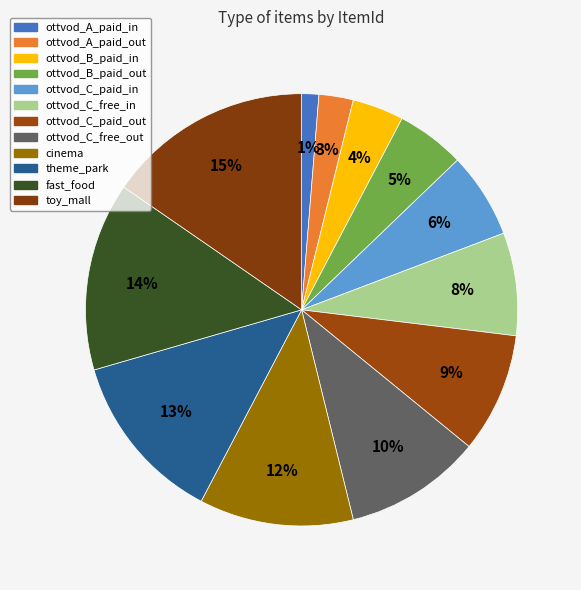

Count the number of slices in the pie.

12